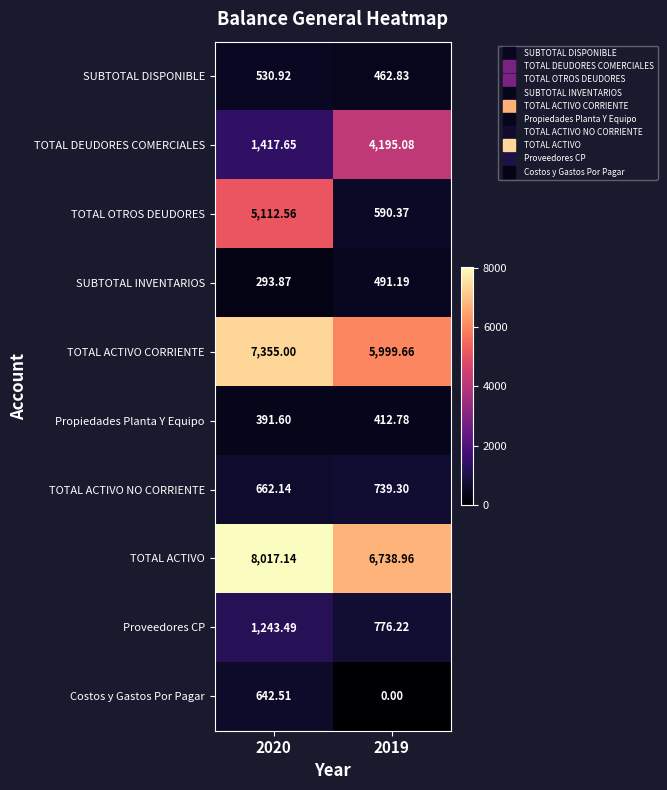

Is the value of Proveedores CP at 2019 greater than the value of TOTAL ACTIVO at 2020?

No